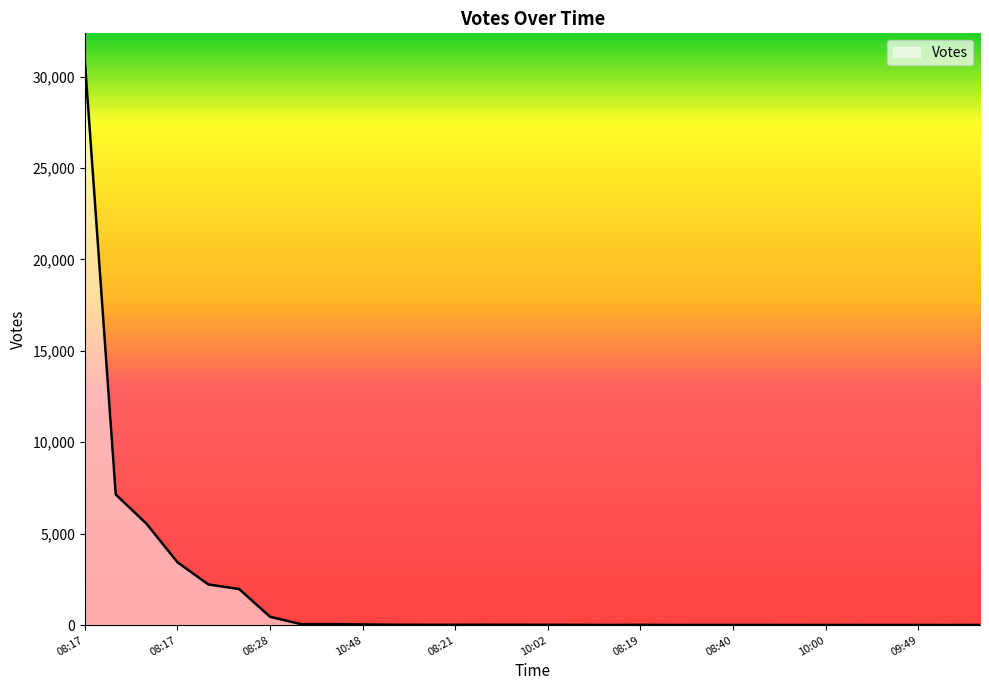

What is the difference between the maximum and minimum values?

30828